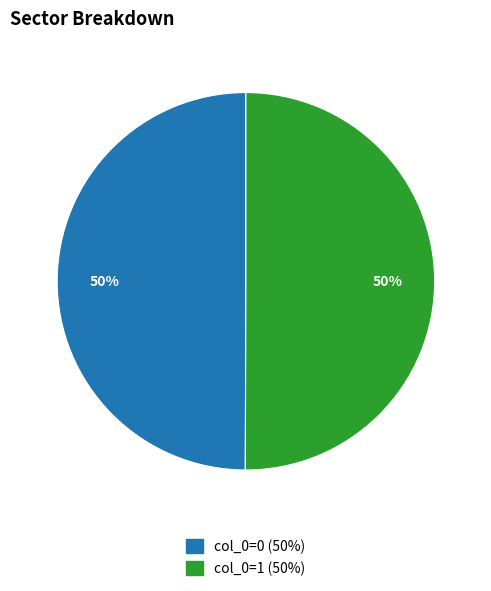

To the nearest percent, what is the combined percentage of col_0=1 (50%) and col_0=0 (50%)?

100%